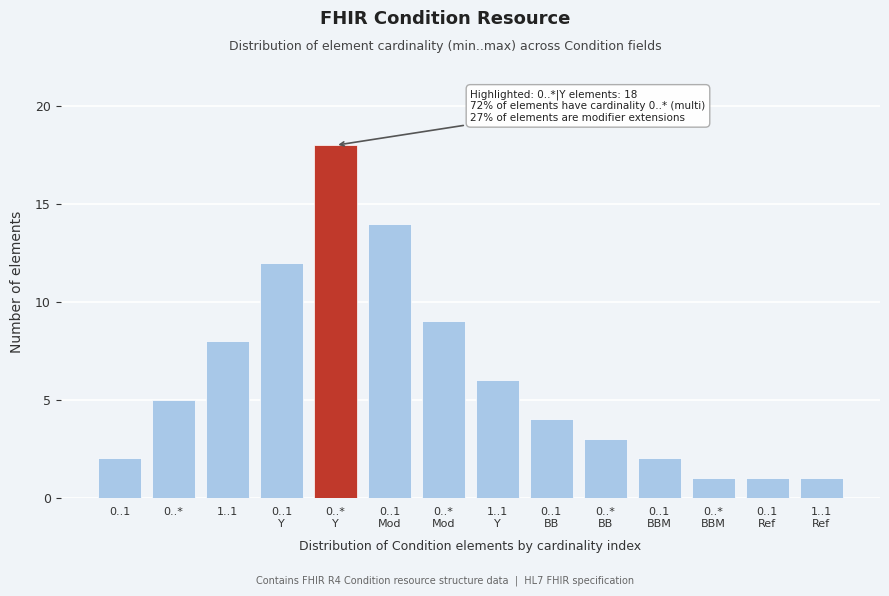

Reading right to left, list all the values displayed in this chart.

1	1	1	2	3	4	6	9	14	18	12	8	5	2